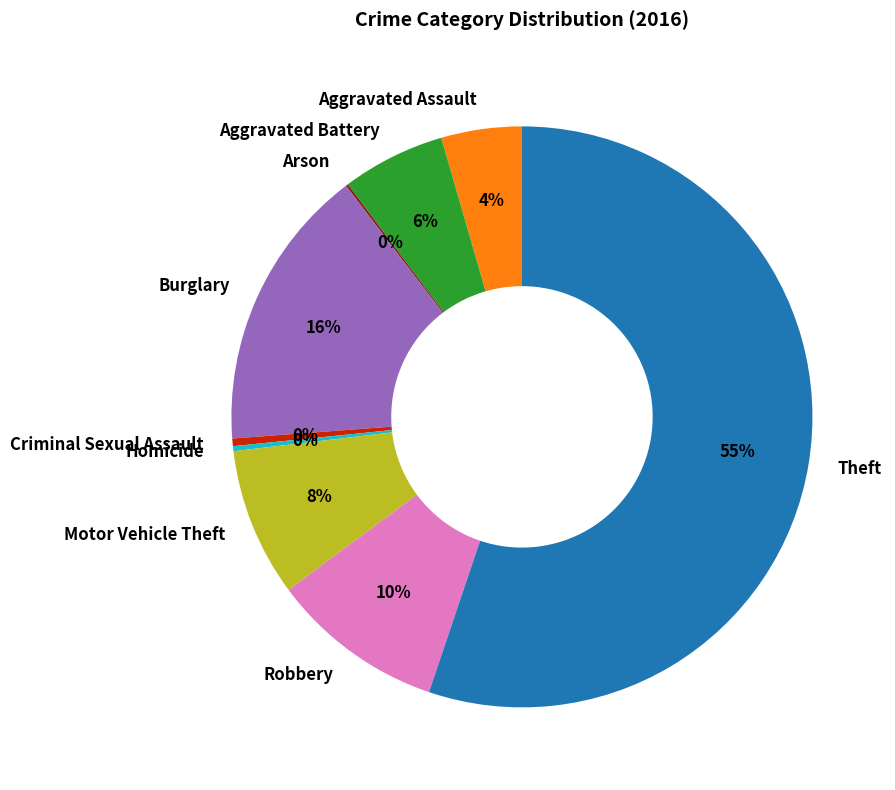

What percentage is the Robbery slice, to the nearest percent?

10%